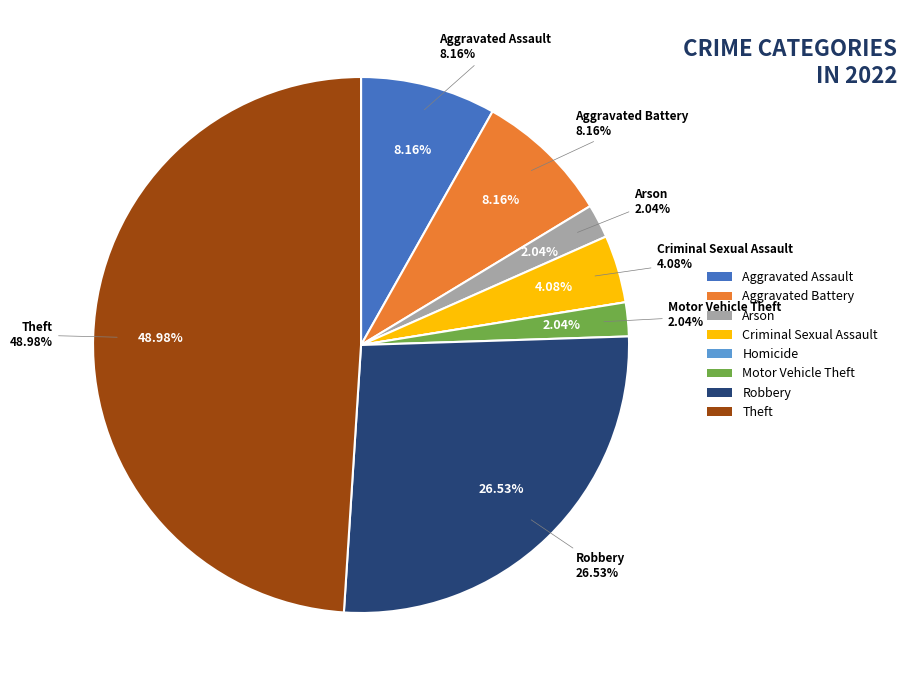

What is the smallest slice in the pie chart?

Homicide